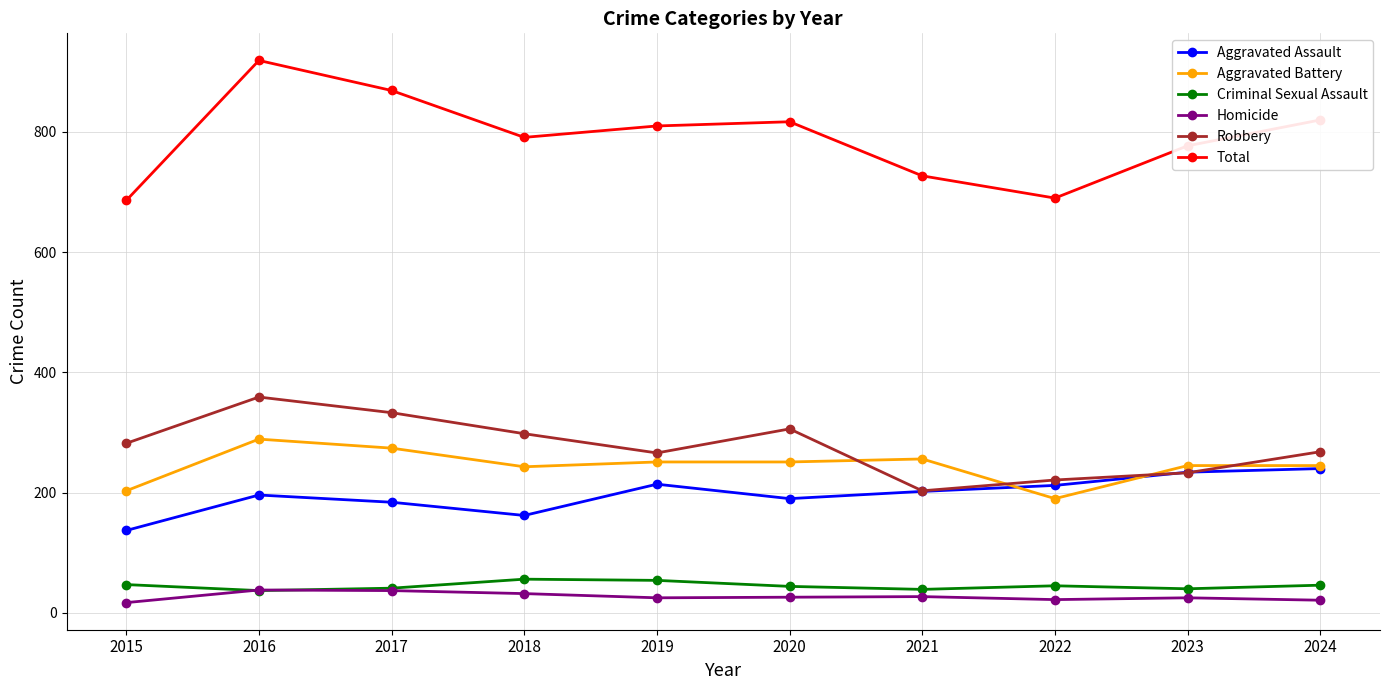

What is the lowest value of the Criminal Sexual Assault series?

37